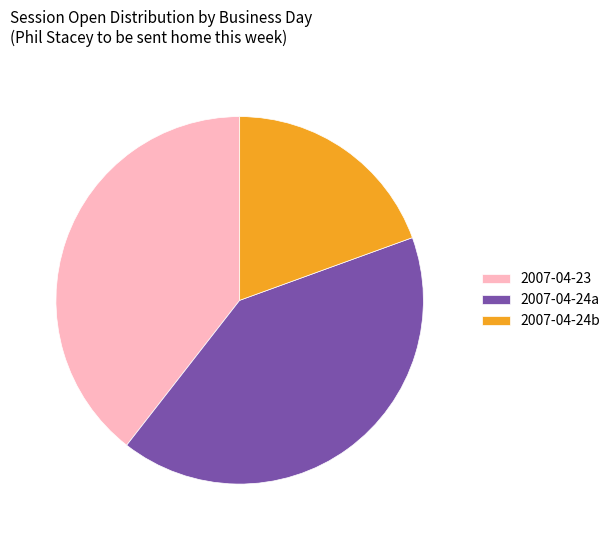

Which category has the smallest portion of the pie?

2007-04-24b